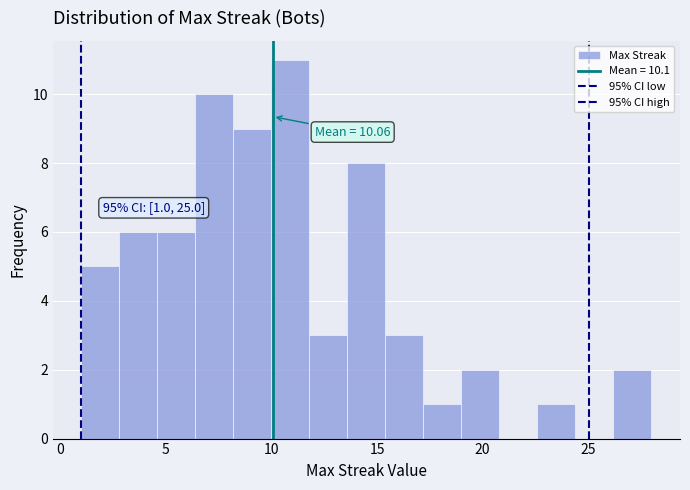

Around what value on the x-axis is the tallest bar? Give the approximate position of its centre, as read against the axis.

11.0